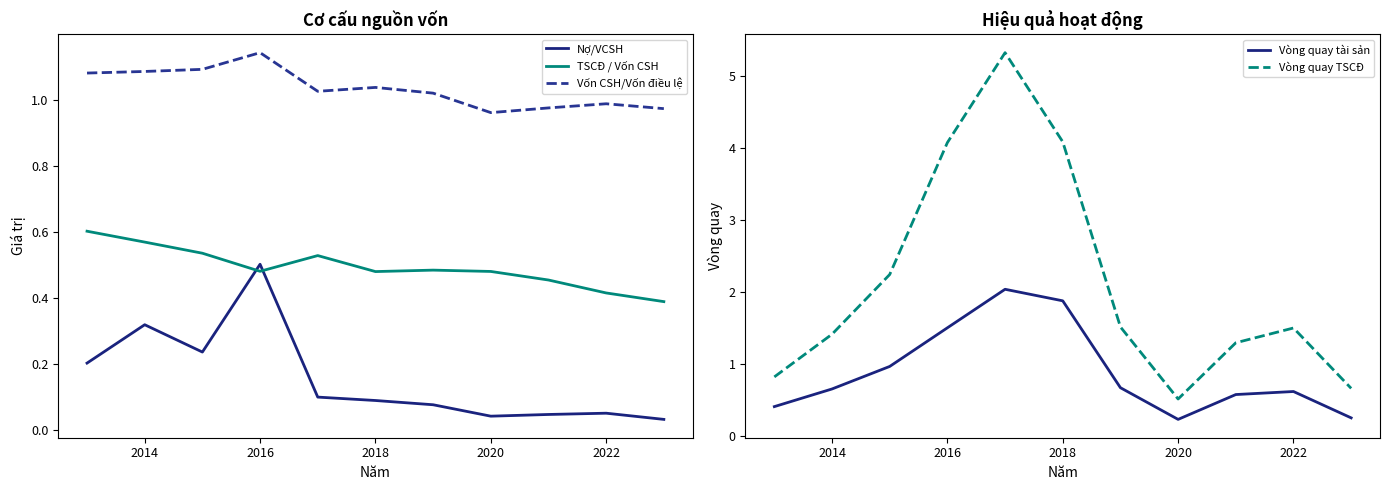

Which series has the largest total across all categories?

Vòng quay TSCĐ